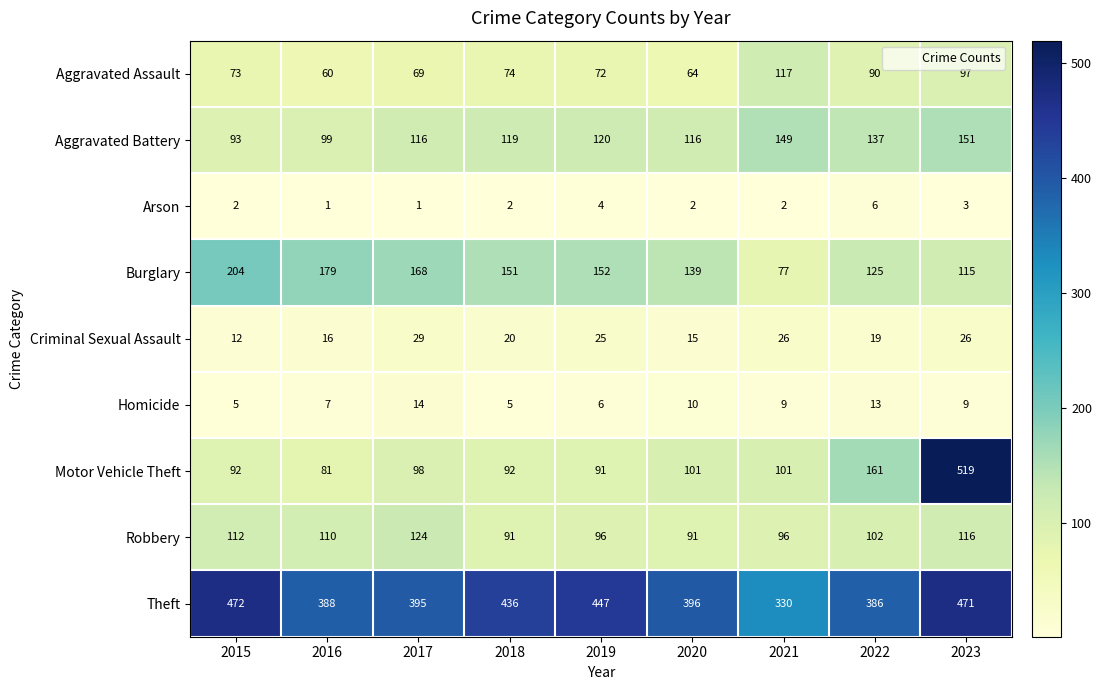

At which category is the sum across all series the highest?

2023